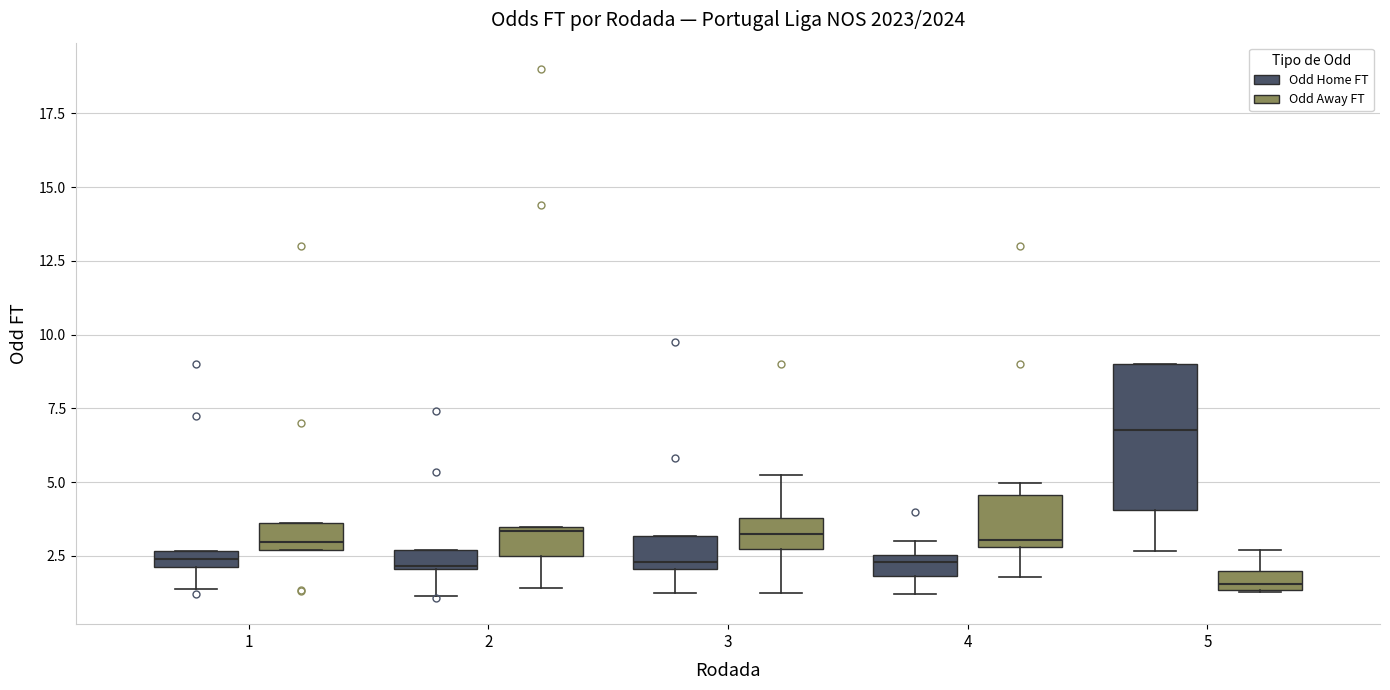

Which box has the lowest median line?

5 (Odd Away FT)